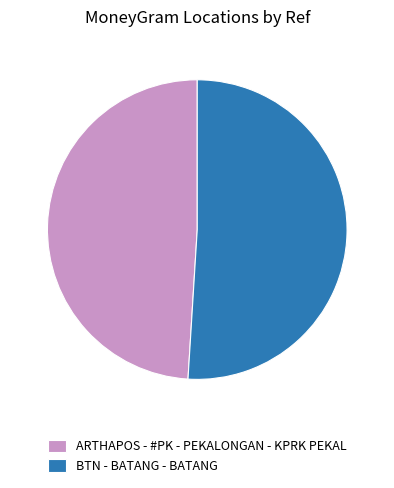

Is BTN - BATANG - BATANG the majority of the pie?

Yes